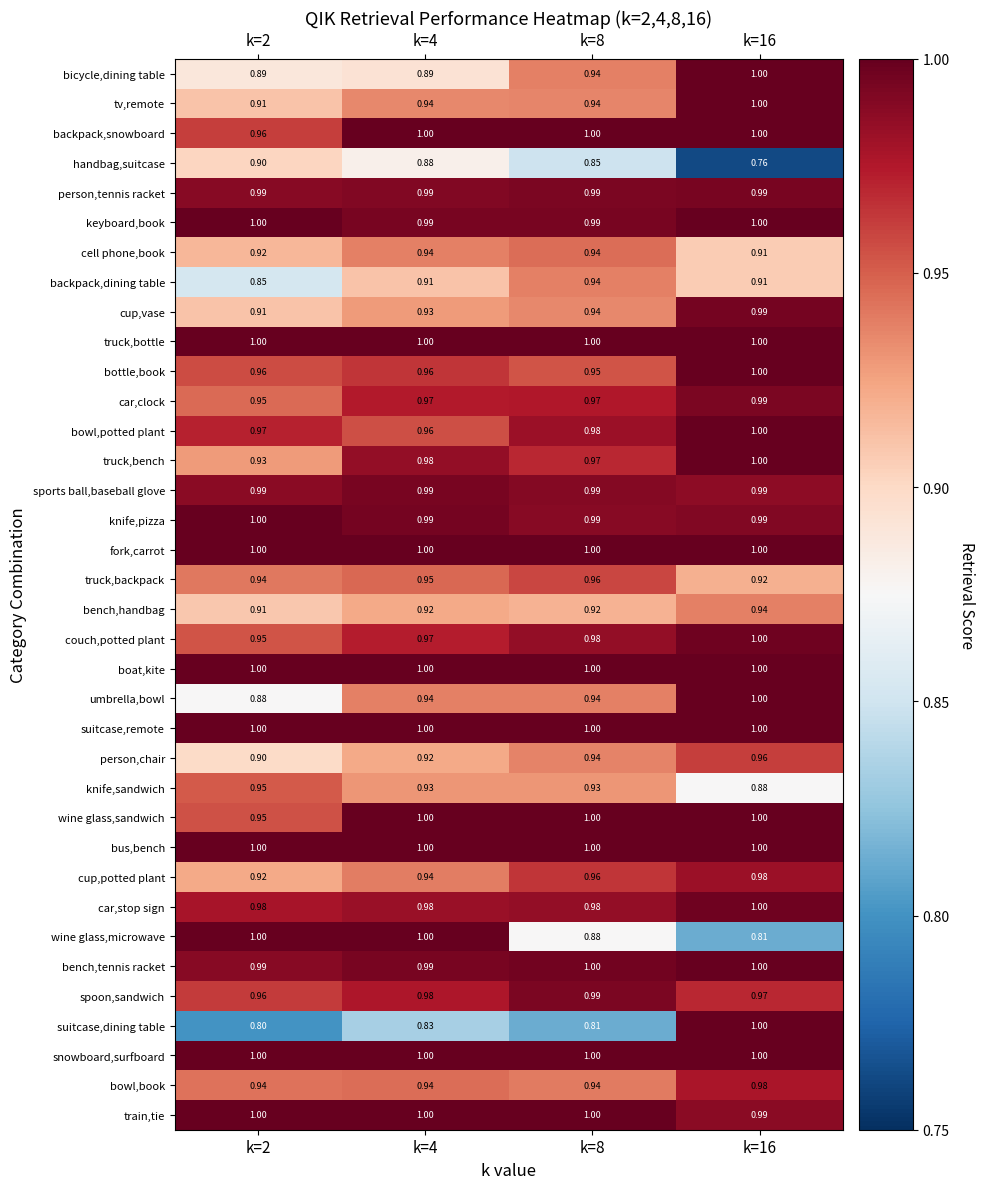

Is the value of cell phone,book at k=4 greater than the value of bowl,book at k=16?

No